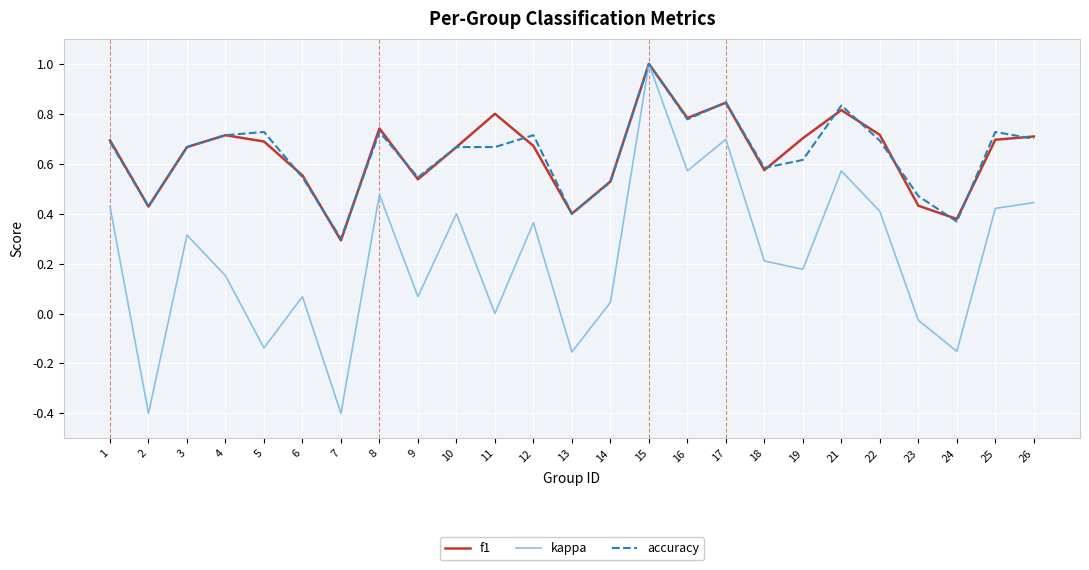

At which category is the sum across all series the highest?

15